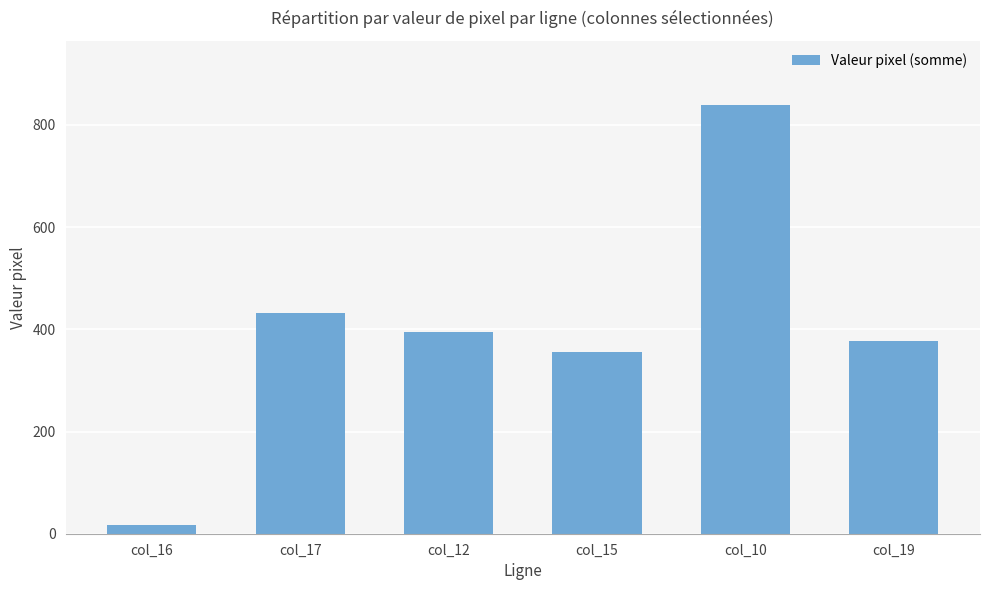

The value at col_17 is 432. True or false?

True